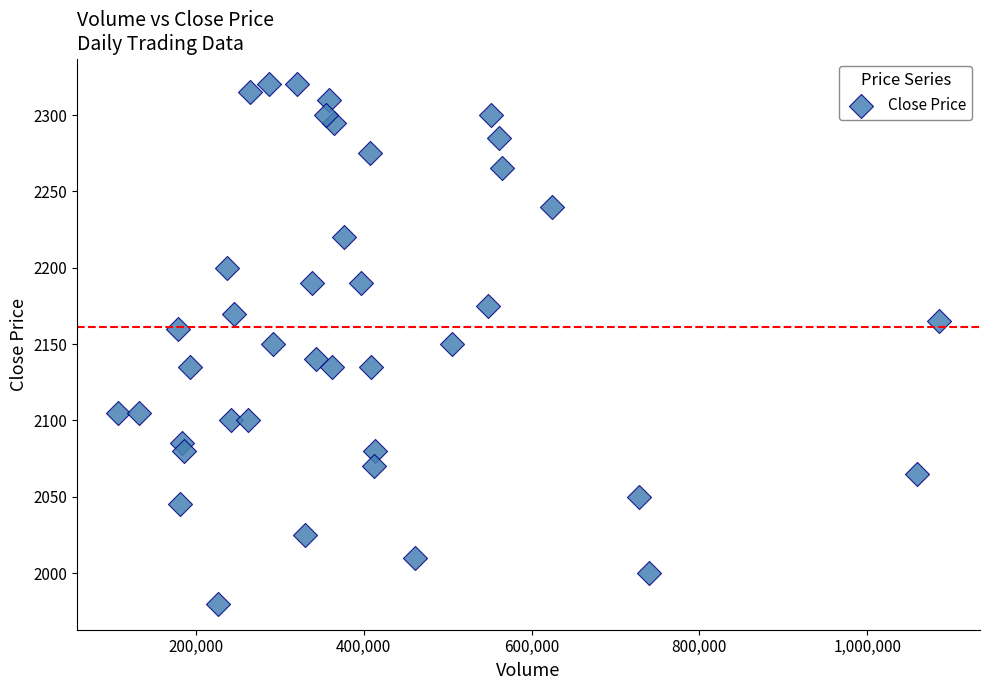

What is the range of Y values (max minus min)?

340